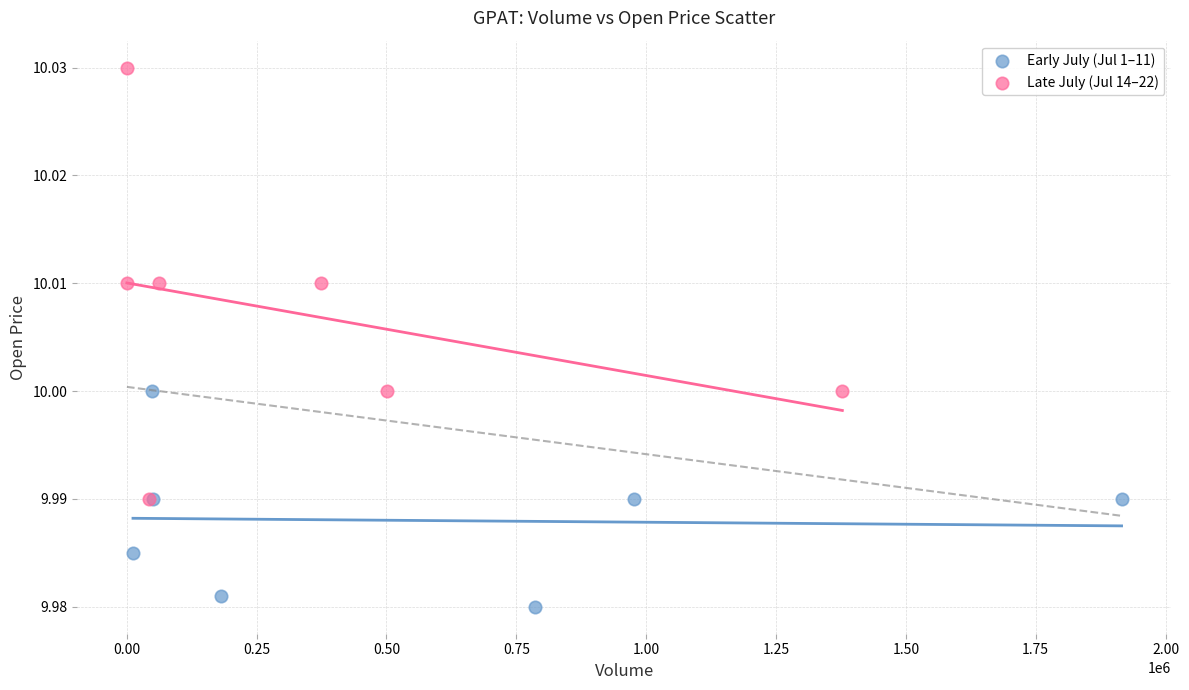

Which series reaches the minimum Y coordinate?

Early July (Jul 1–11)